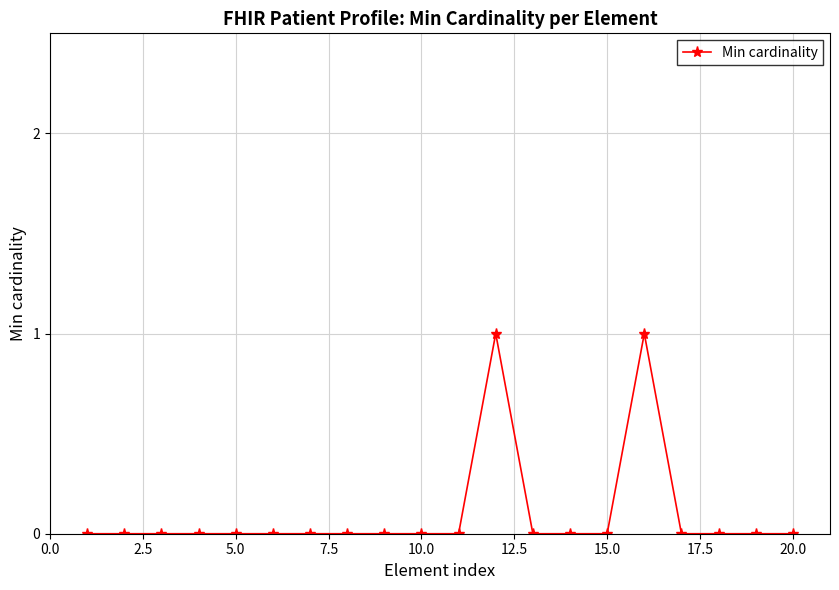

Reading left to right, what are all the values shown in this chart?

0	0	0	0	0	0	0	0	0	0	0	1	0	0	0	1	0	0	0	0